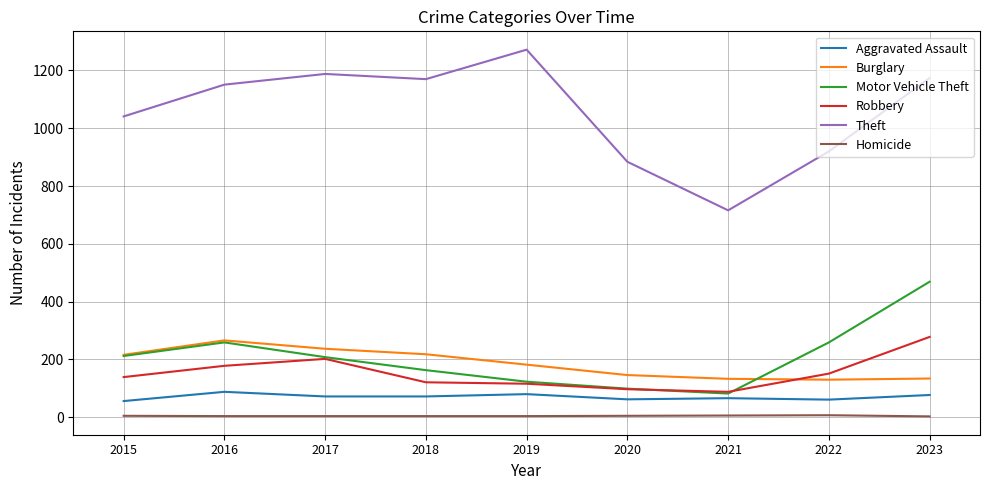

At which category is the sum across all series the highest?

2023